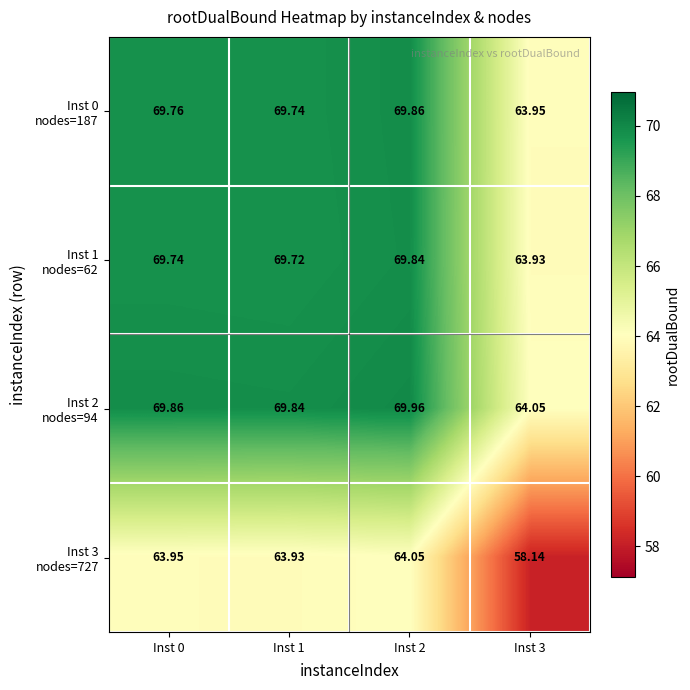

How many distinct data groups are displayed?

4